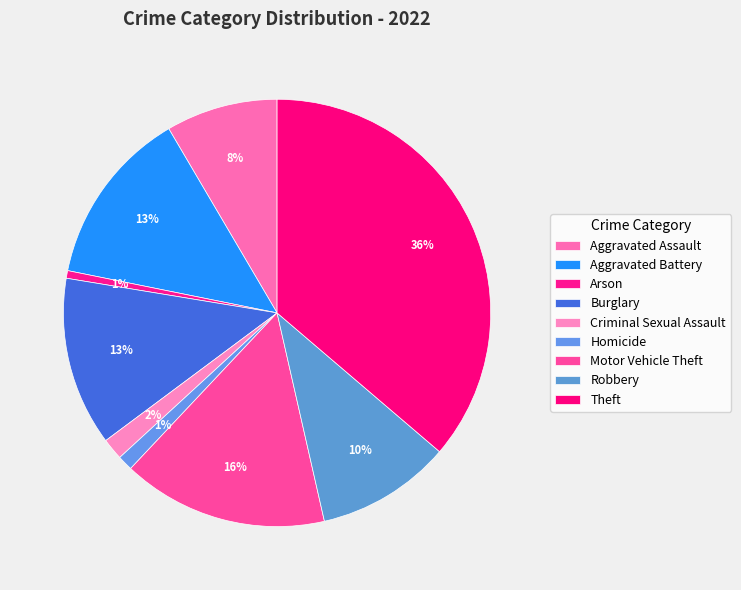

Count the number of slices in the pie.

9